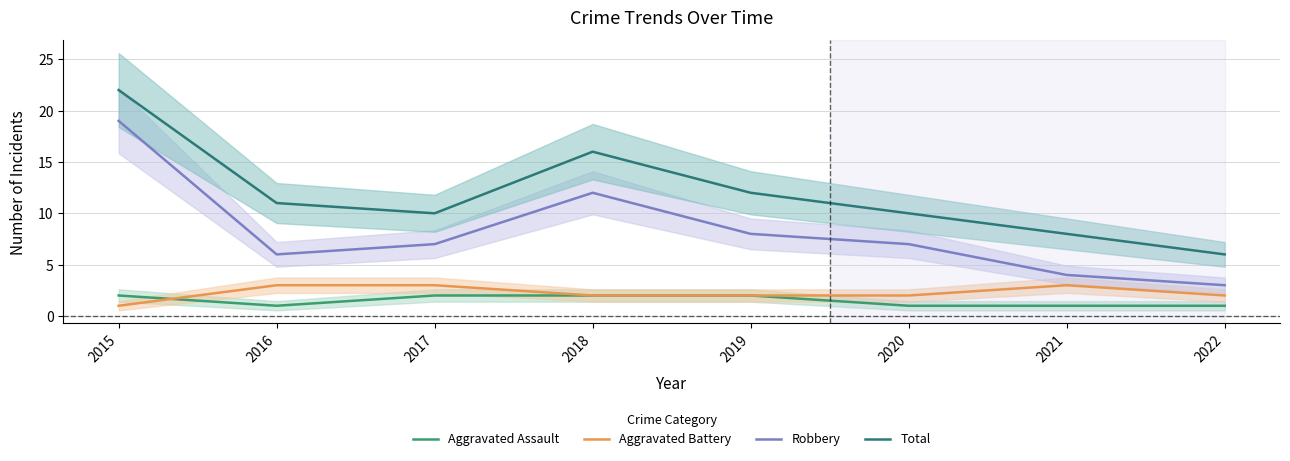

What is the difference between the Total values at 2022 and 2018?

10